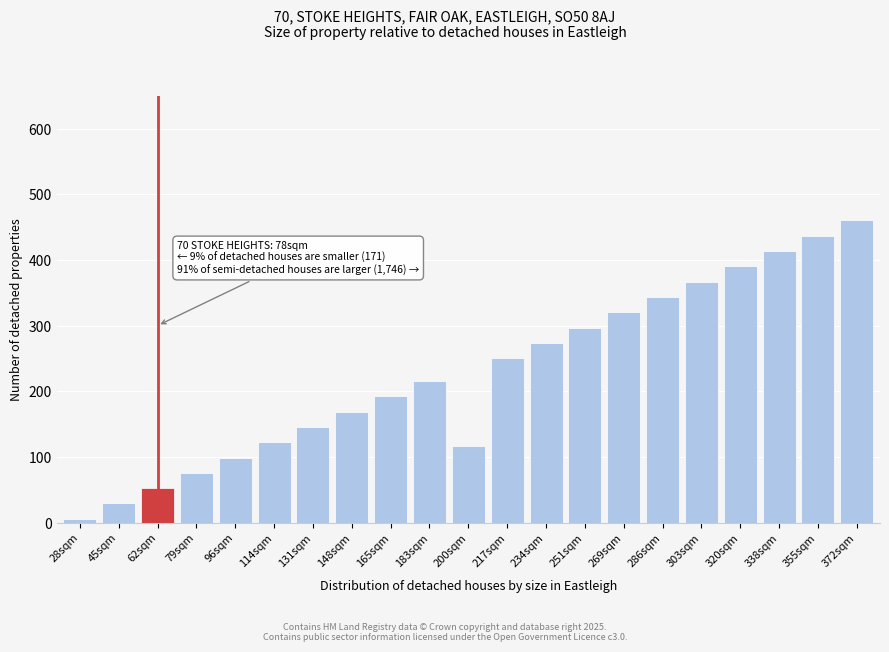

Reading right to left, what are all the values shown in this chart?

372sqm=460.0	355sqm=436.7	338sqm=413.4	320sqm=390.1	303sqm=366.8	286sqm=343.5	269sqm=320.3	251sqm=297.0	234sqm=273.7	217sqm=250.4	200sqm=116.5	183sqm=215.4	165sqm=192.2	148sqm=168.9	131sqm=145.6	114sqm=122.3	96sqm=99.0	79sqm=75.7	62sqm=52.4	45sqm=29.1	28sqm=5.8